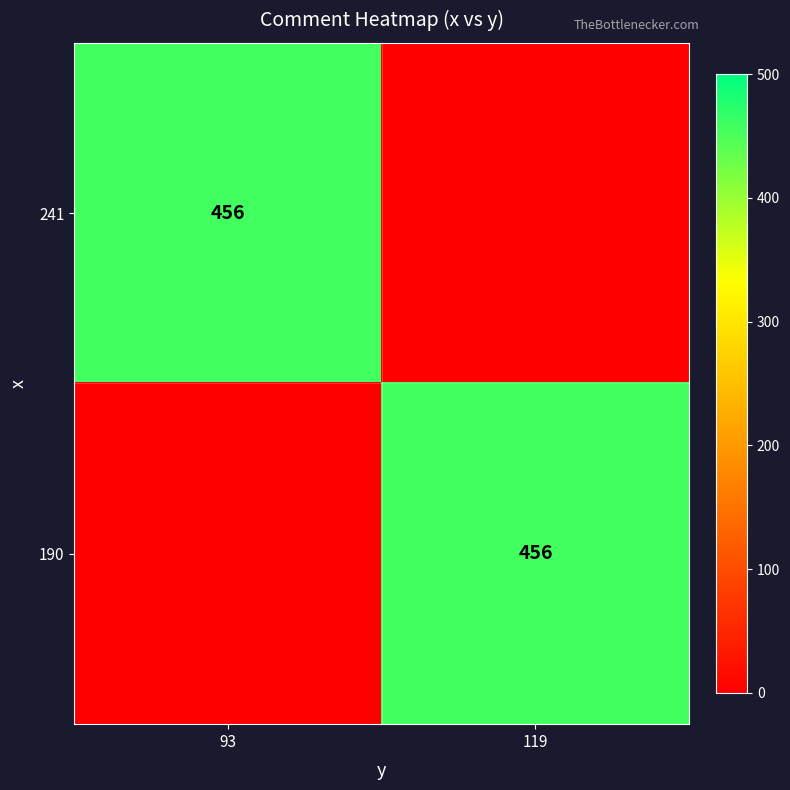

True or false: 241 has a value of 190 at 93.

False